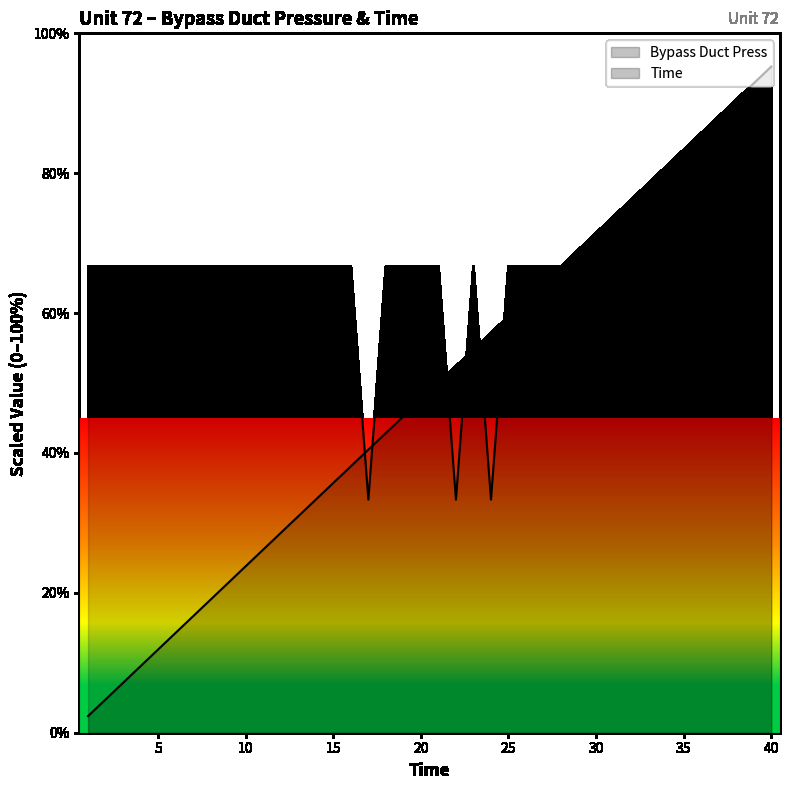

Which series changed the most between 12 and 15?

Time